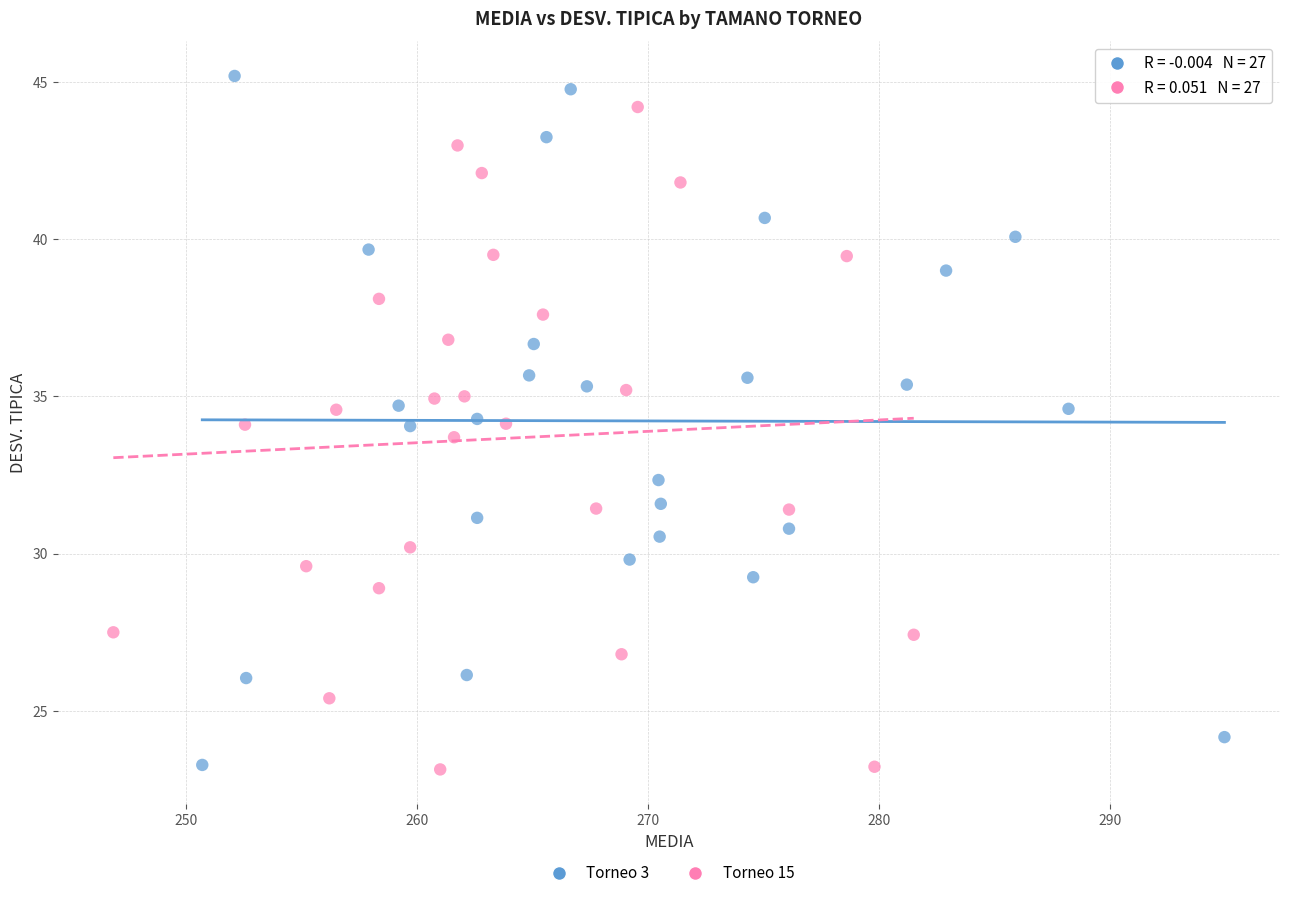

What are all the series names shown in the legend?

Torneo 3, Torneo 15